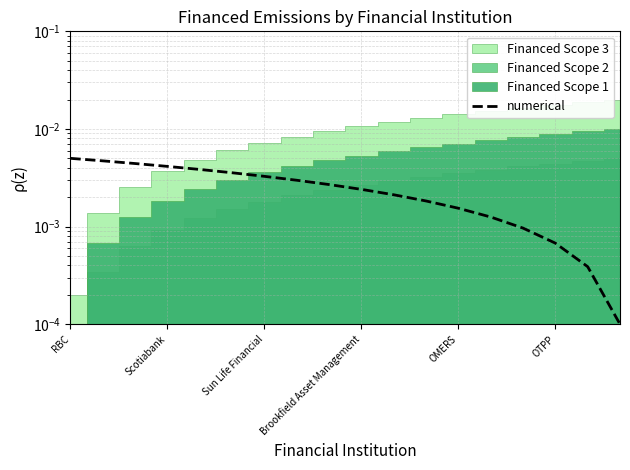

What is the label of the 12th point from the left?

11